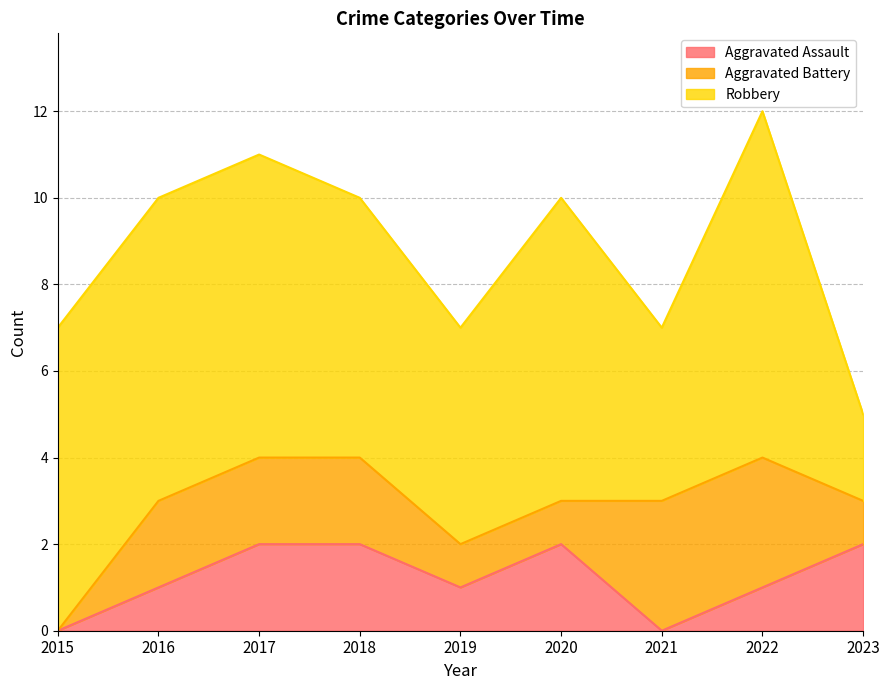

The Aggravated Battery series shows 1 at 2021. True or false?

False